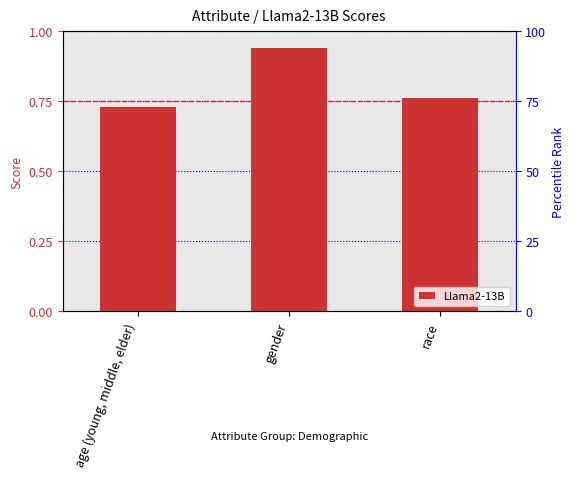

Reading right to left, transcribe all the data shown in this chart.

0.8	0.9	0.7